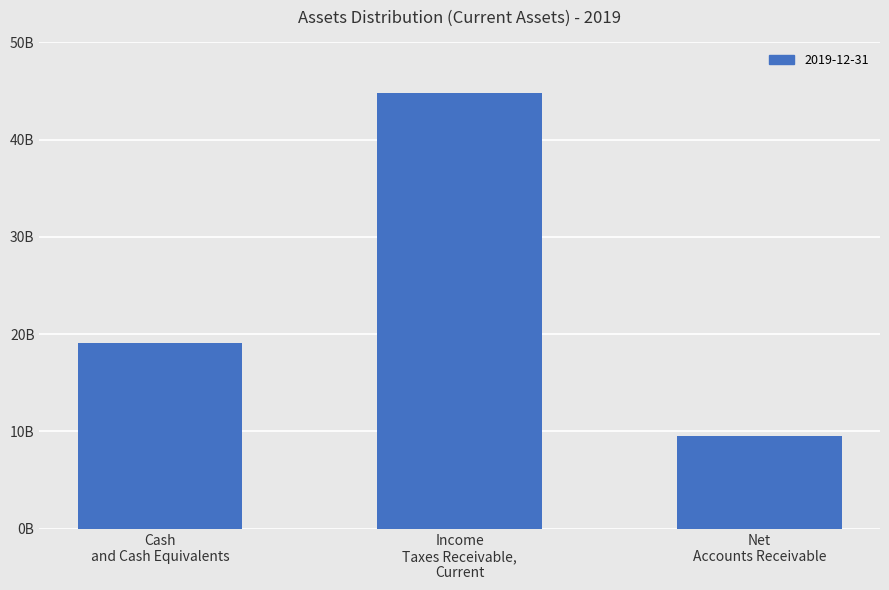

Are the bars horizontal?

No